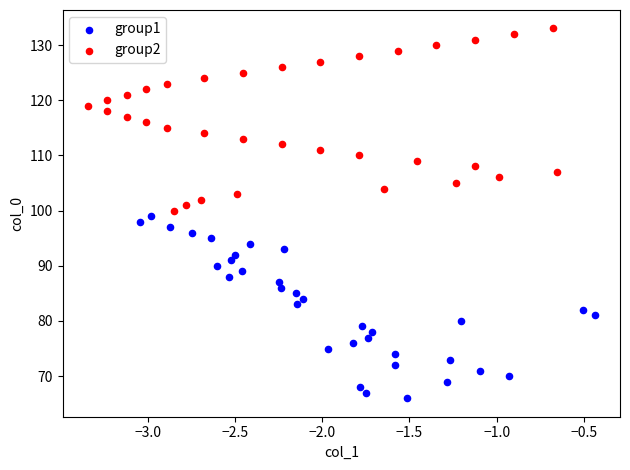

What are all the series names shown in the legend?

group1, group2